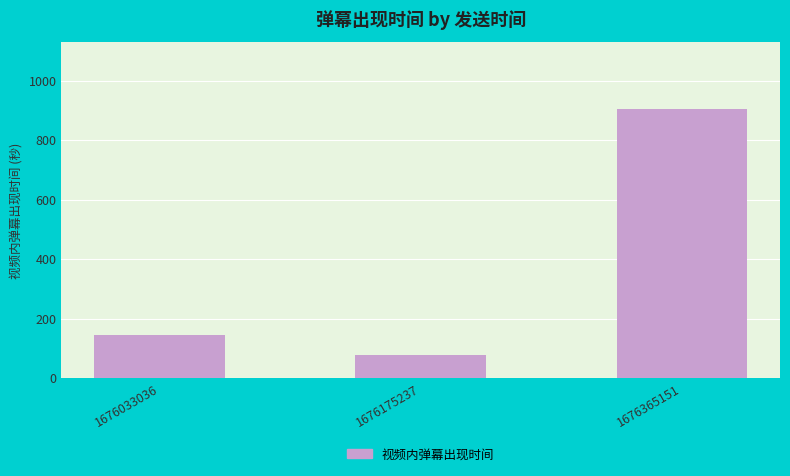

The chart shows a value of 88.4 at 1676033036. True or false?

False